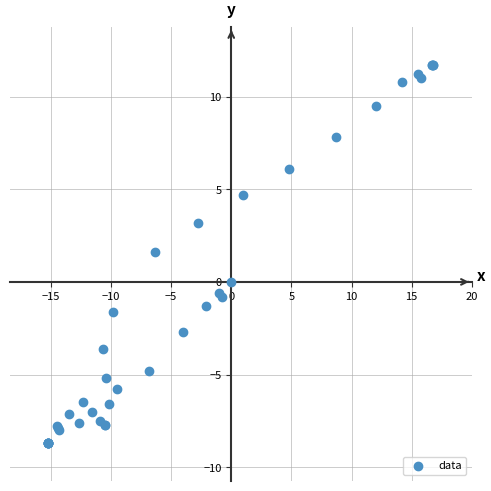

What Y value in the scatter plot is closest to 1?

1.6